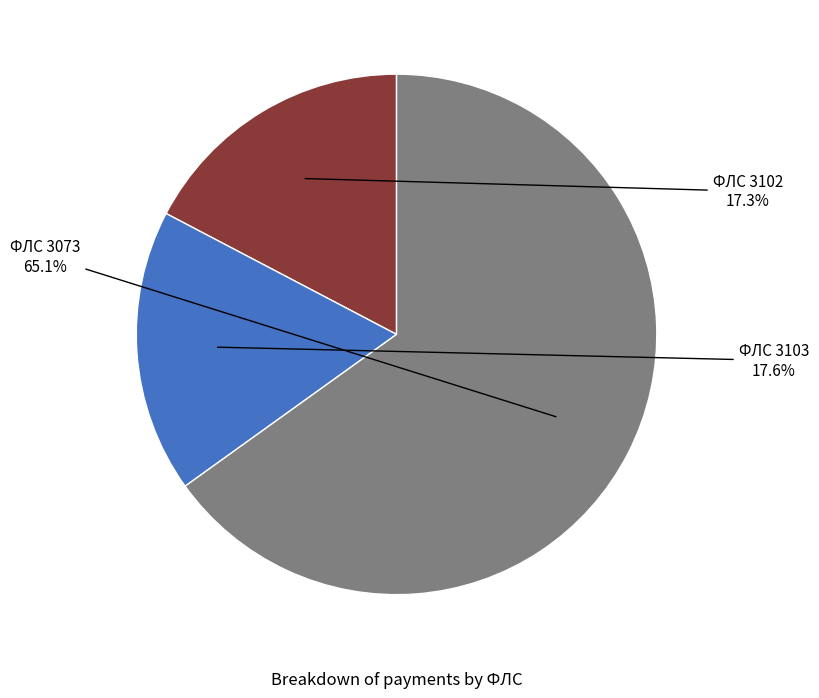

Which slice is the largest?

ФЛС 3073